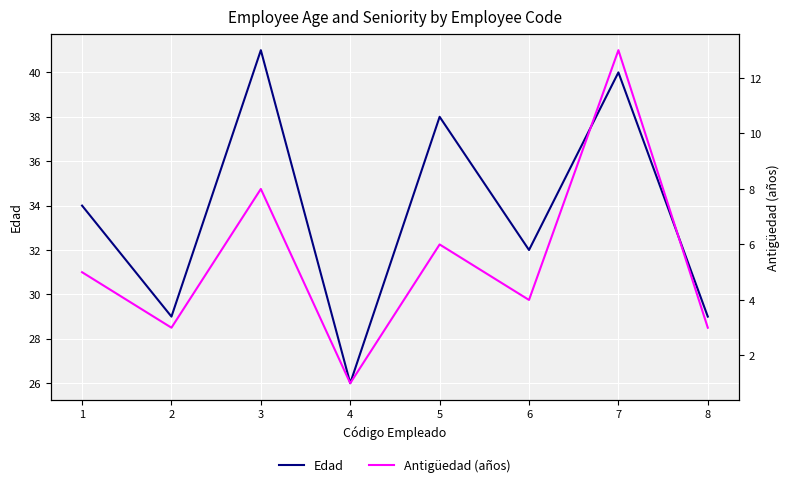

Is it true that Antigüedad (años) equals 0 at 4?

False